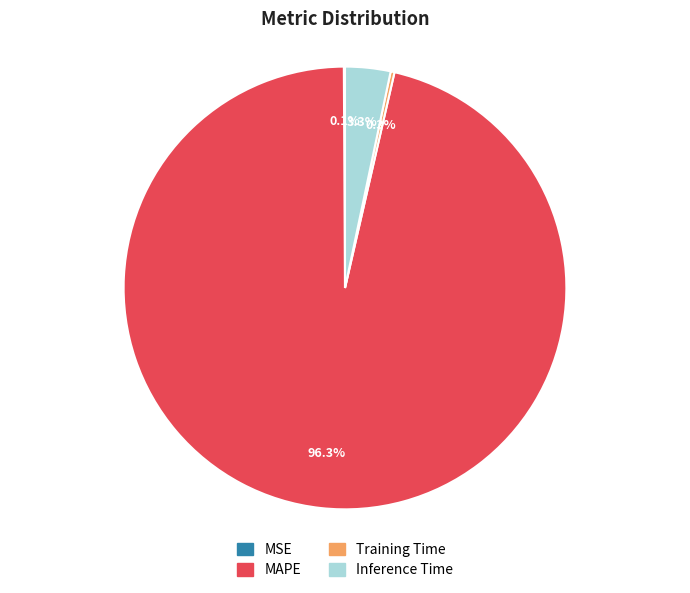

Is there any slice that represents more than half of the pie?

Yes